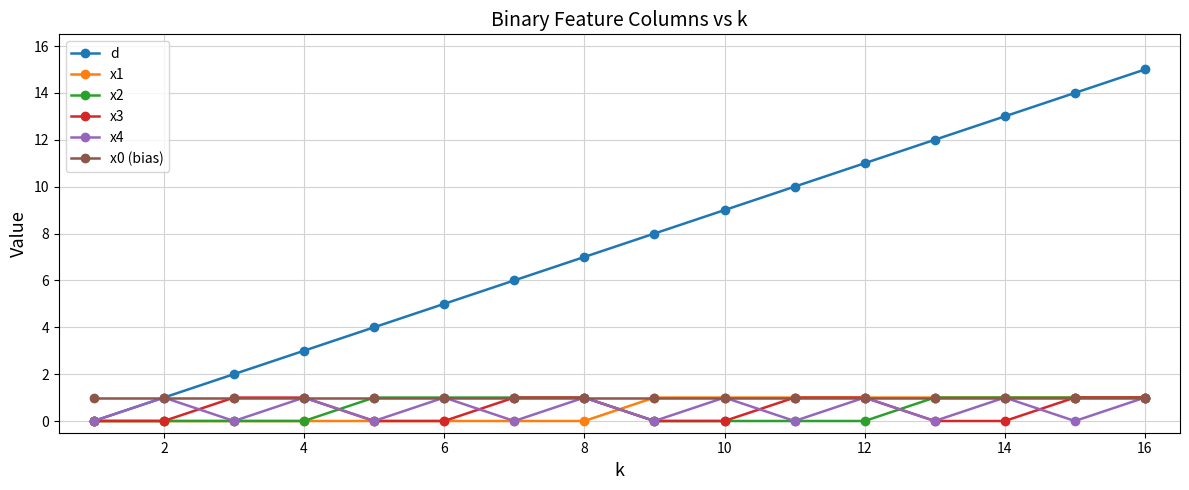

Which series has the largest total across all categories?

d